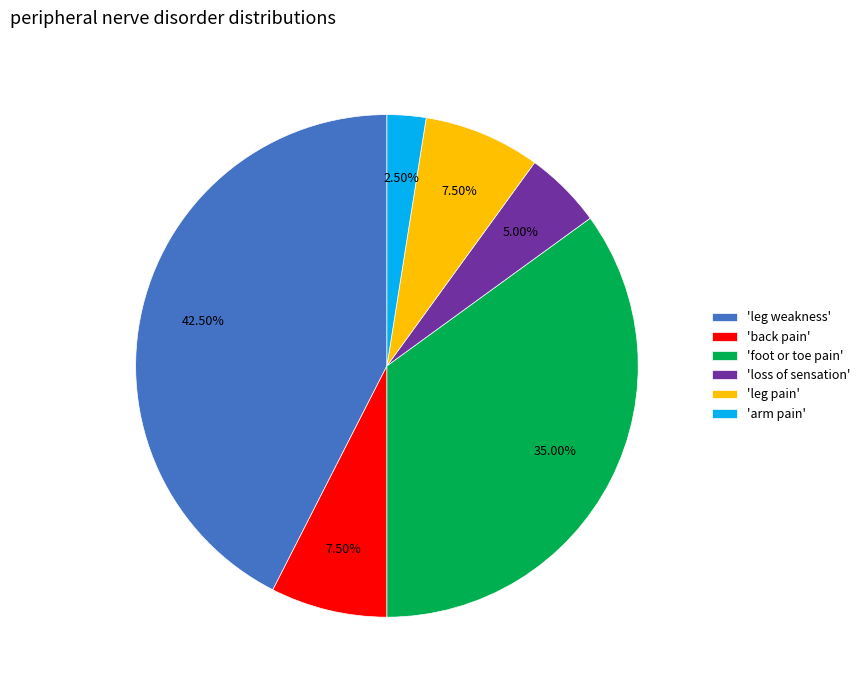

Which category has the biggest portion of the pie?

'leg weakness'